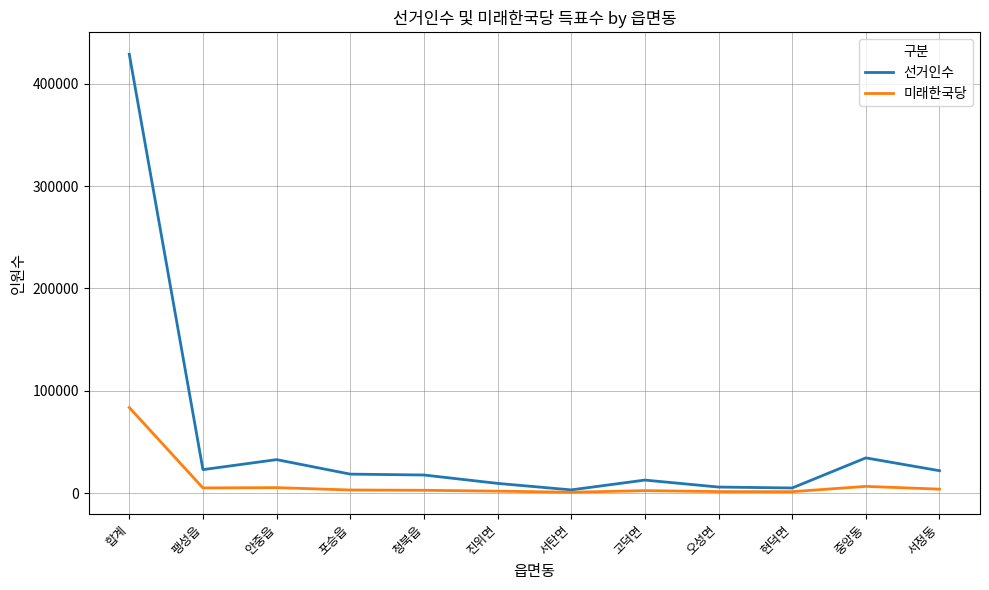

The 미래한국당 series shows 83667 at 합계. True or false?

True